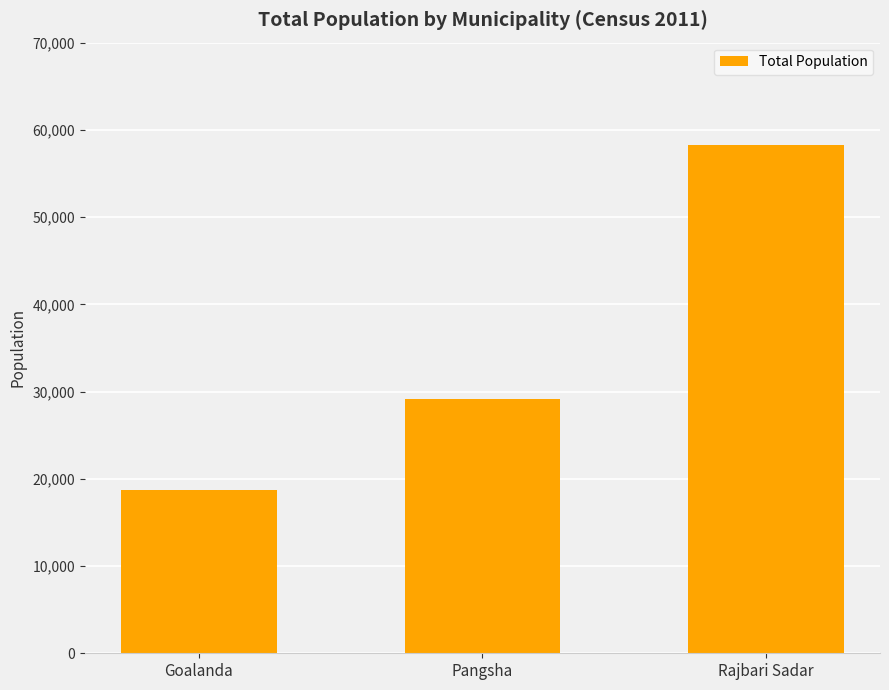

What is the change in value from Goalanda to Pangsha?

+10435